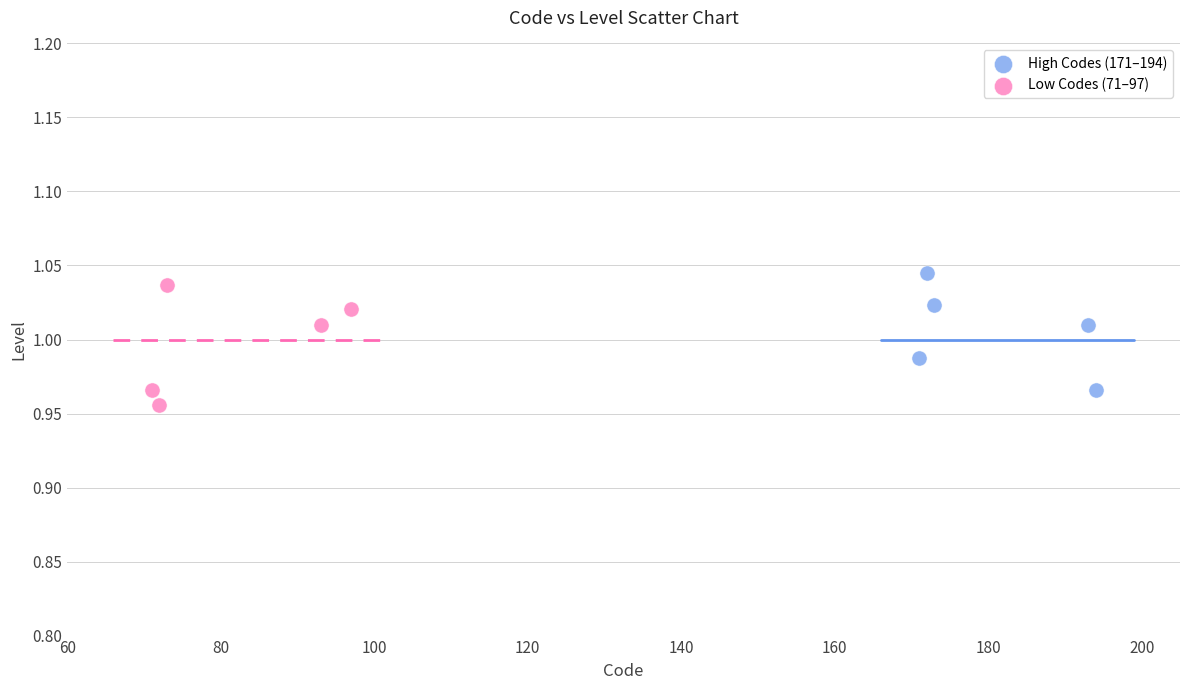

Which series reaches the minimum Y coordinate?

Low Codes (71–97)